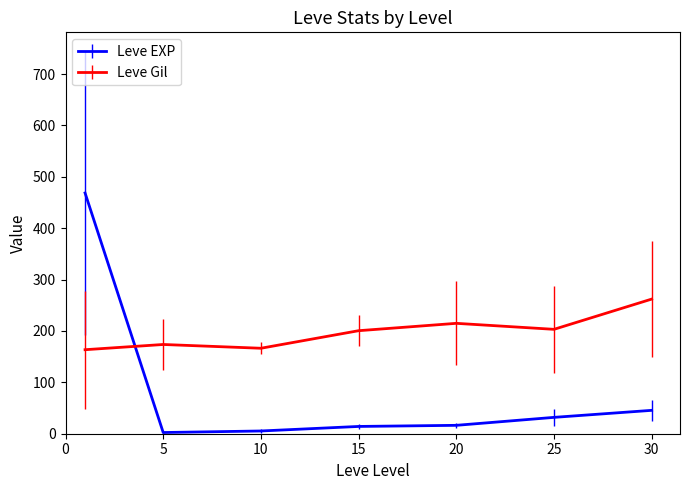

What is the lowest value of the Leve Gil series?

163.5